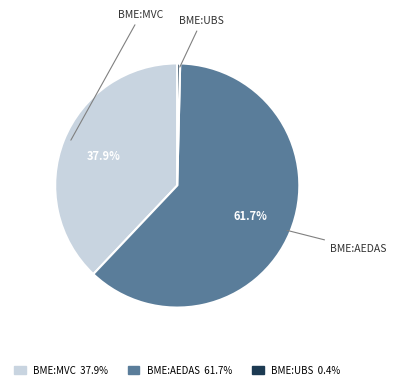

How many slices are in this pie chart?

3